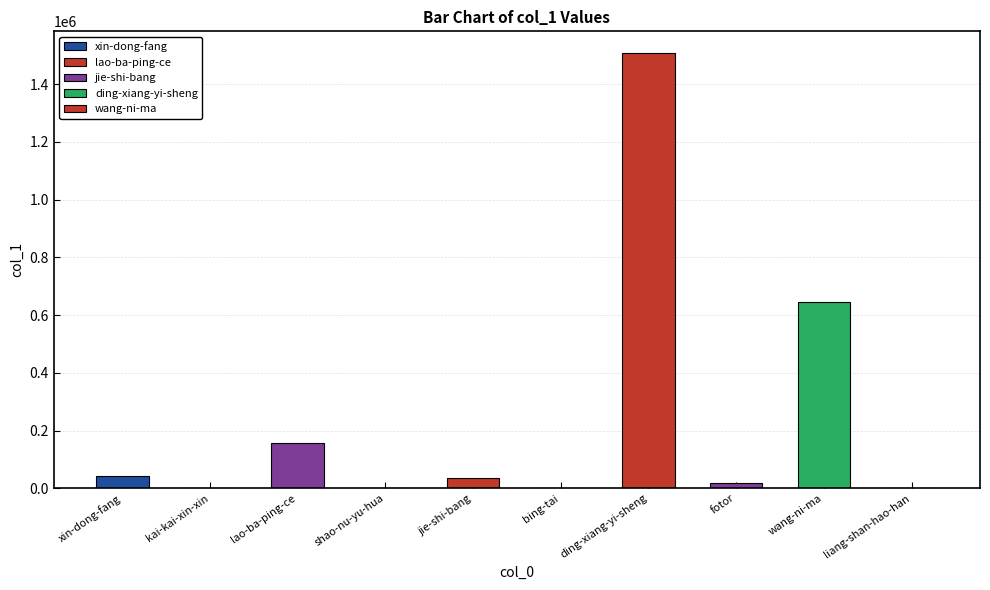

Which has a higher value, ding-xiang-yi-sheng or kai-kai-xin-xin?

ding-xiang-yi-sheng